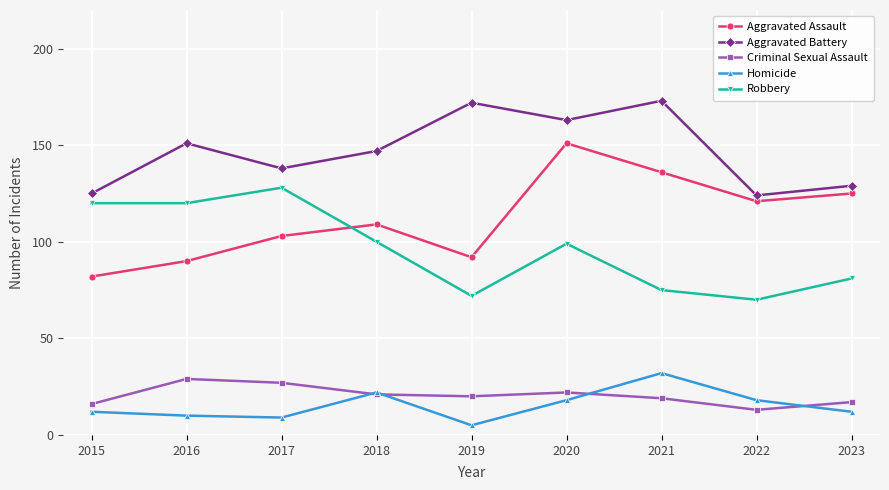

Which series has the widest spread of values?

Aggravated Assault